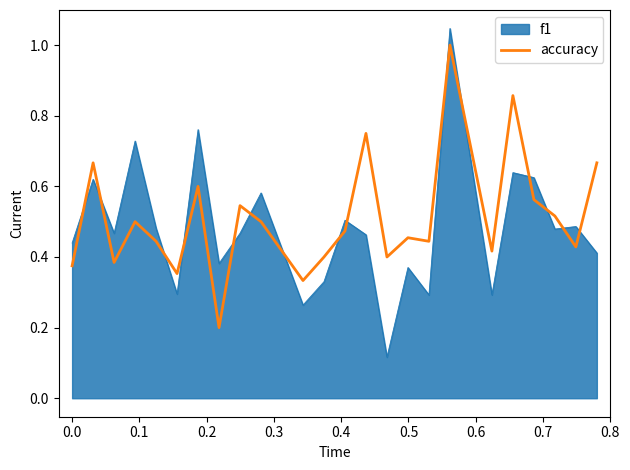

List the series in order of their peak value, lowest first.

accuracy, f1